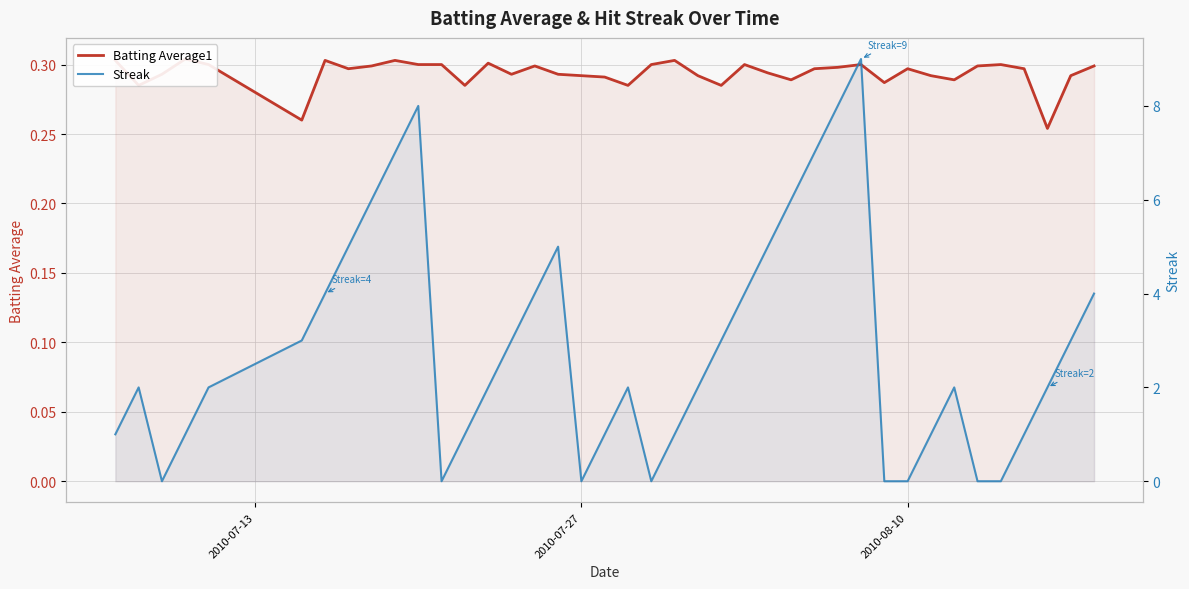

The Batting Average1 series shows 0.5 at 4. True or false?

False